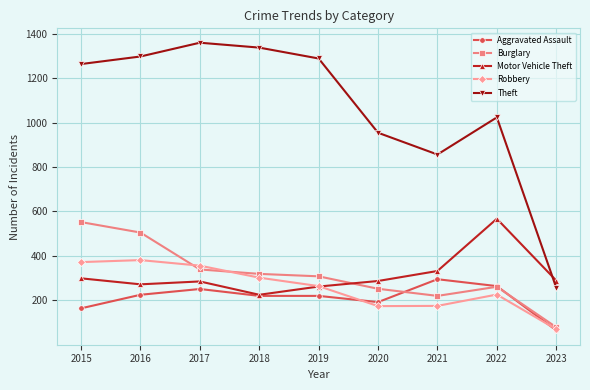

In Robbery, how many points are lower than both neighbors (excluding endpoints)?

1